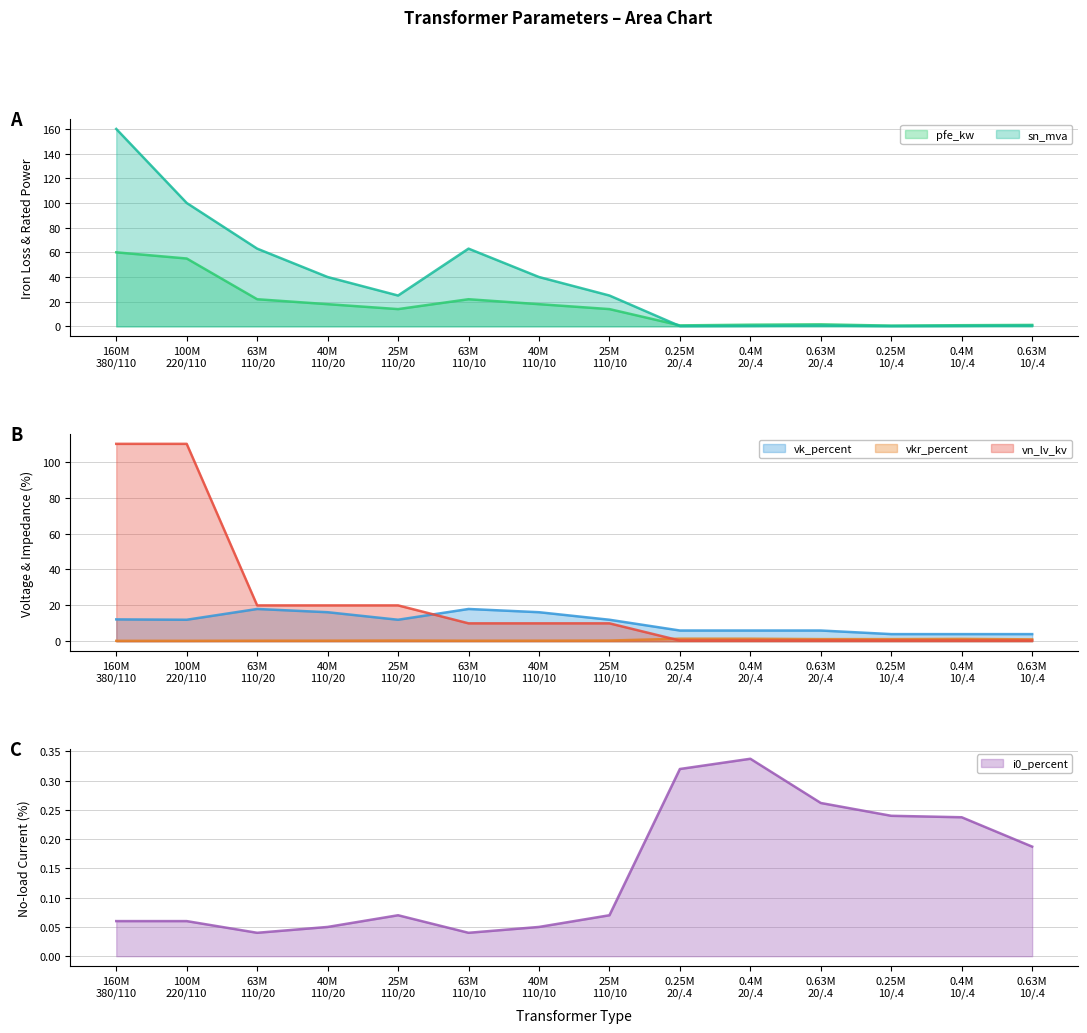

What is the greatest value displayed?

160.0